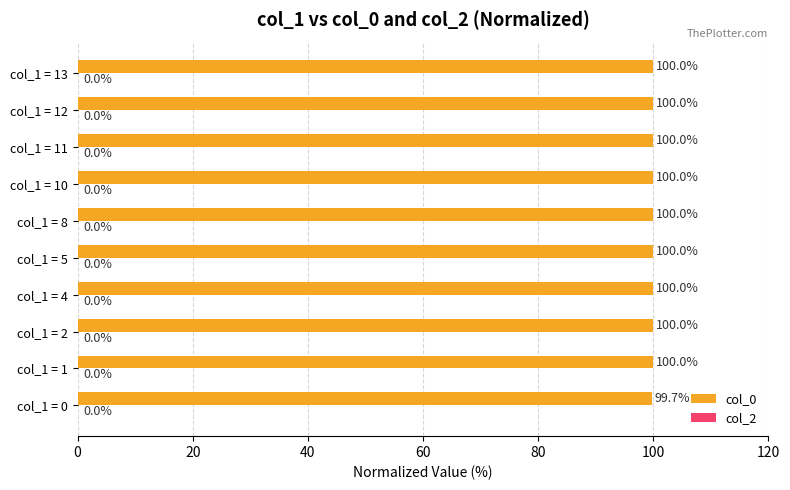

Between col_1 = 0 and col_1 = 2, which is larger?

col_1 = 2